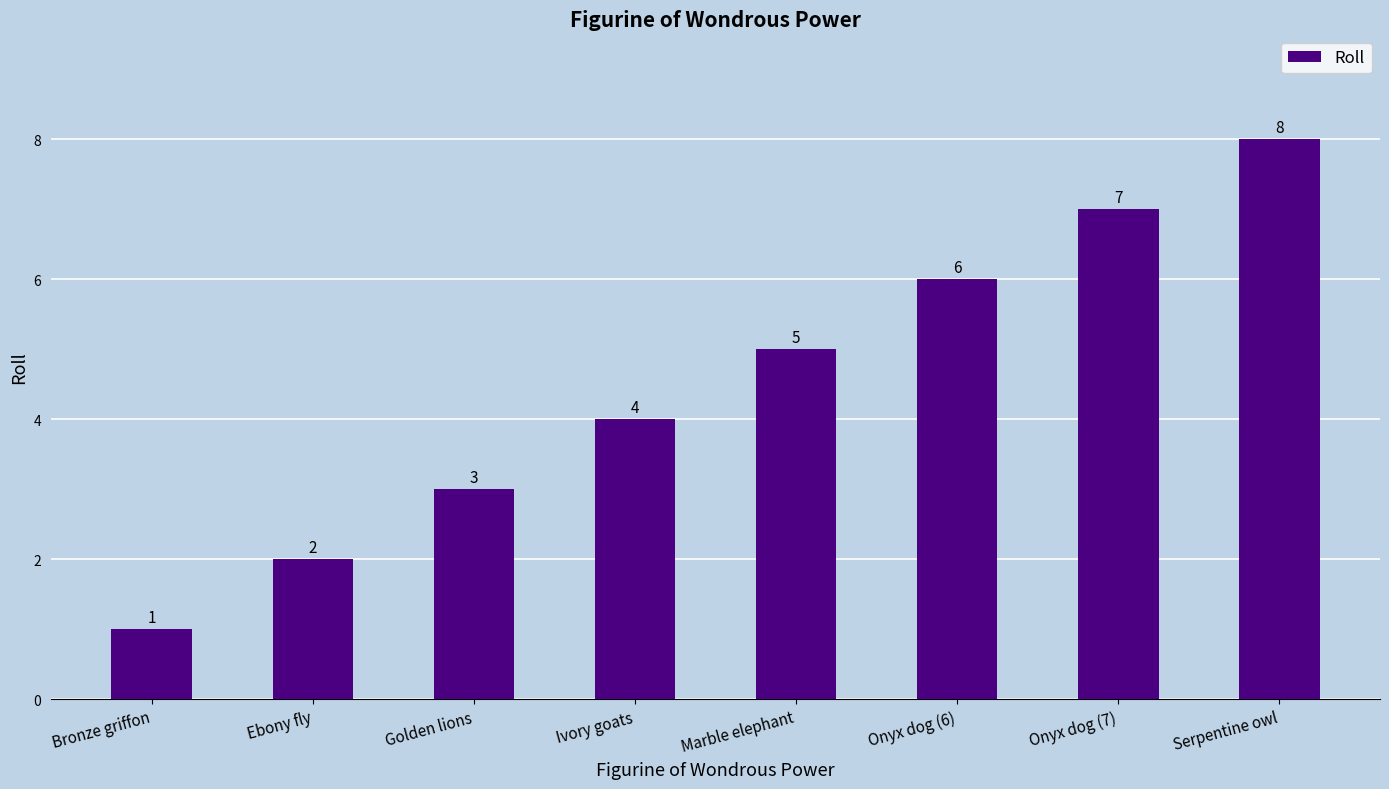

Count the number of categories in the chart.

8